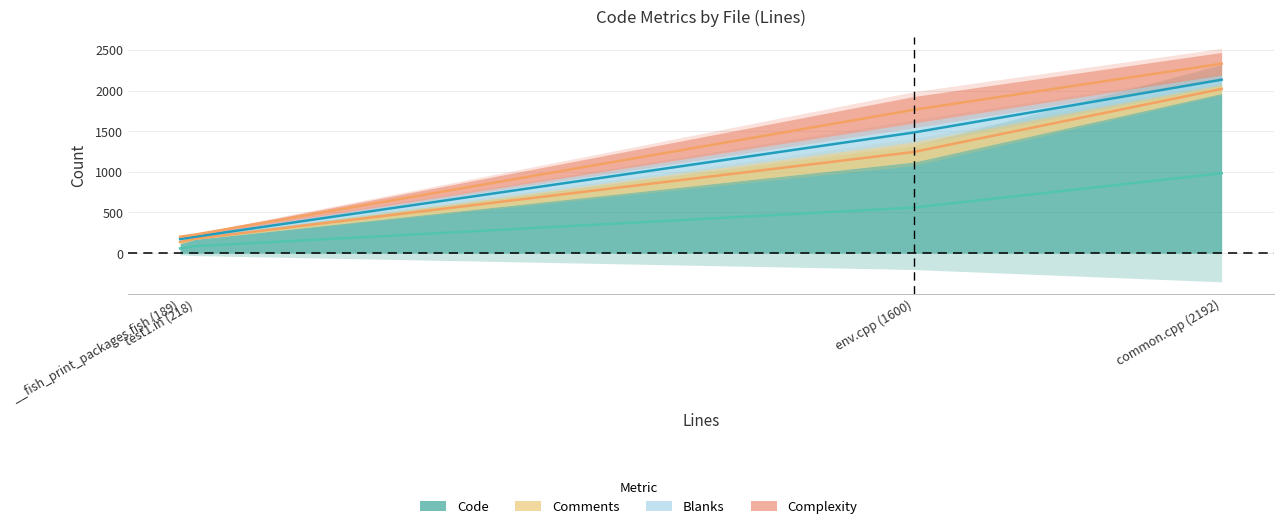

Is it true that Blanks equals 479.9 at common.cpp (2192)?

False